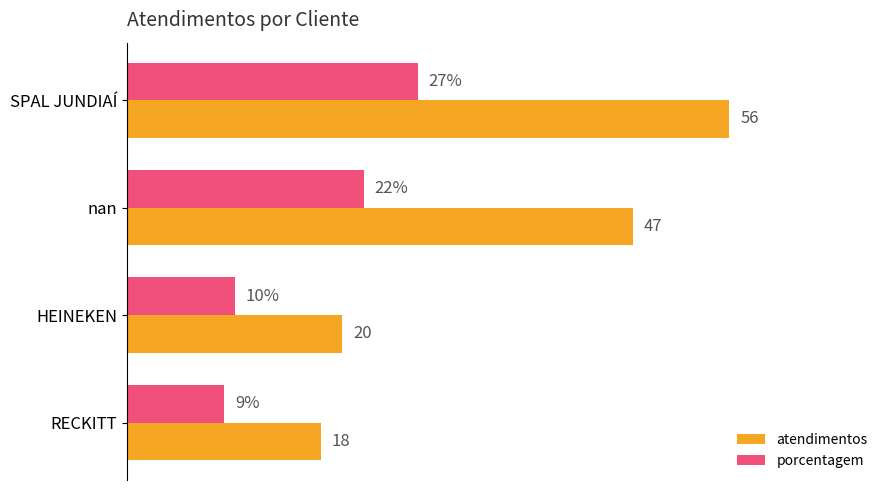

Which series has the largest total across all categories?

atendimentos